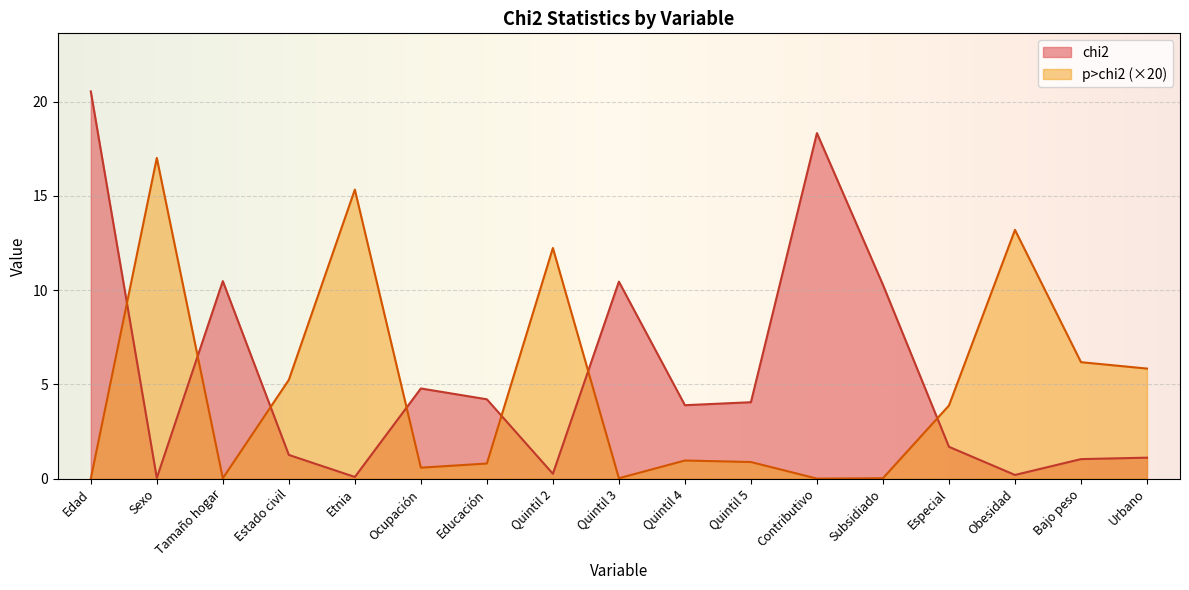

What are all the series names shown in the legend?

chi2, p>chi2 (×20)